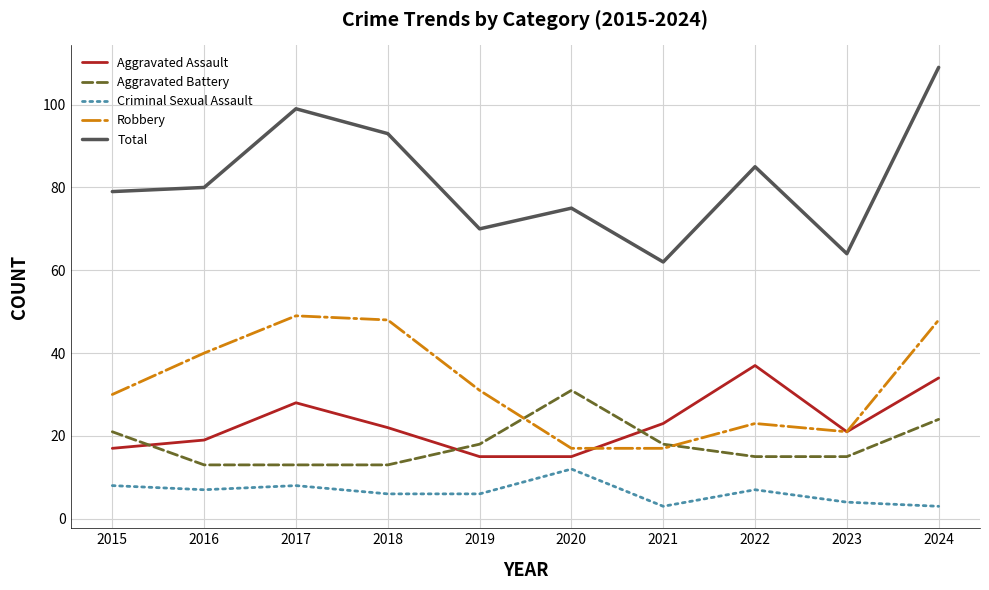

What is the spread (max minus min) of values at 2017?

91